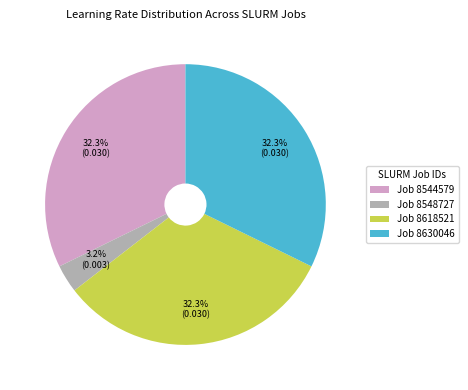

What percentage do Job 8630046 and Job 8548727 together represent?

35.5%